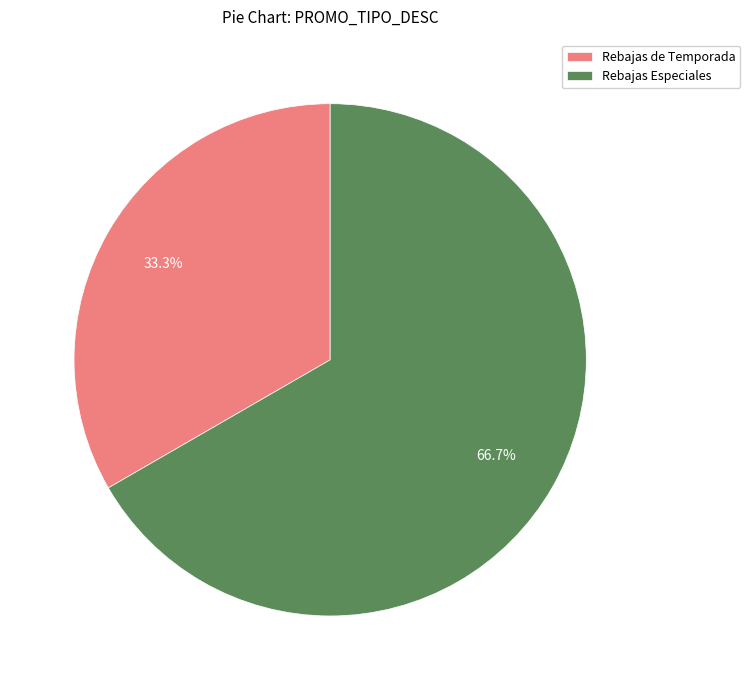

What portion of the pie excludes Rebajas Especiales?

33.3%